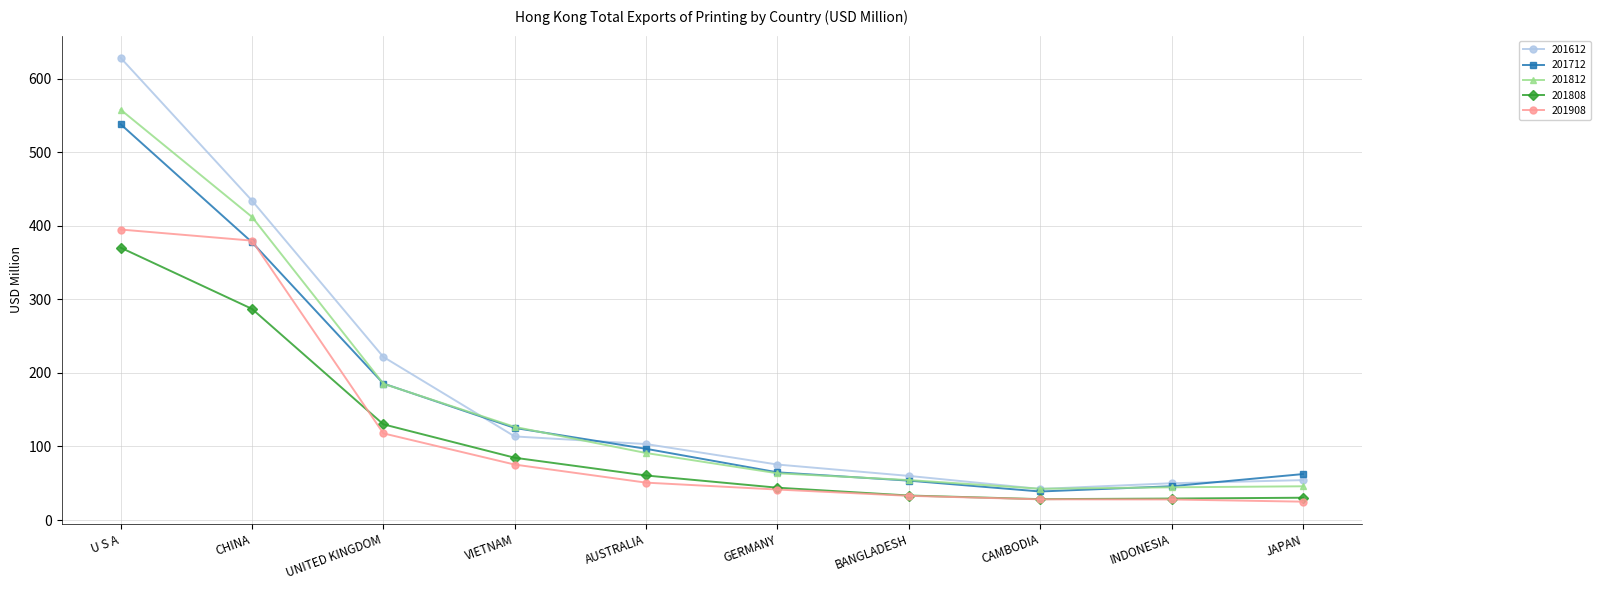

What is the label of the 5th point from the right?

GERMANY